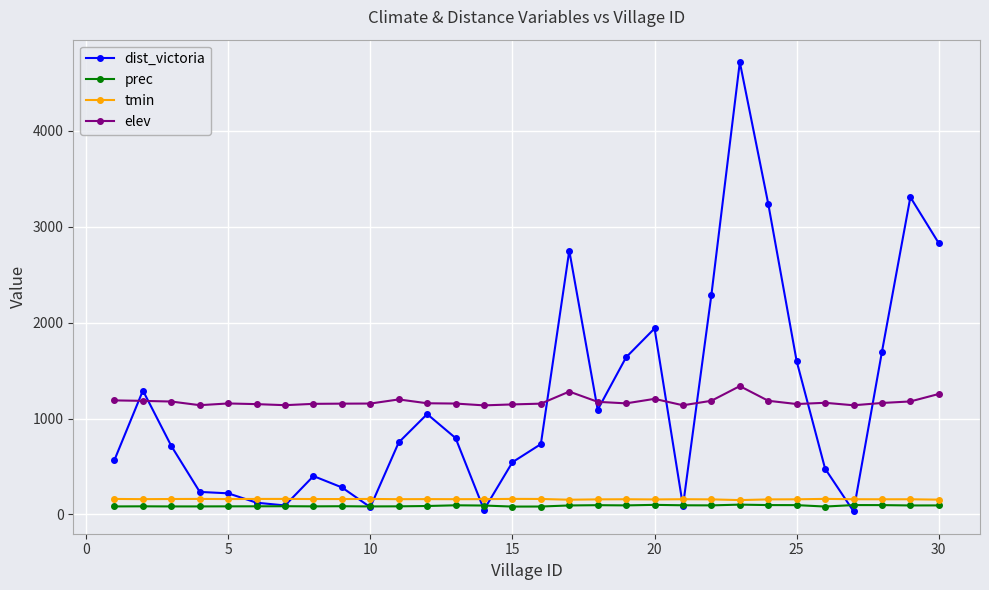

After their last crossing, which series has the higher values: elev or dist_victoria?

dist_victoria